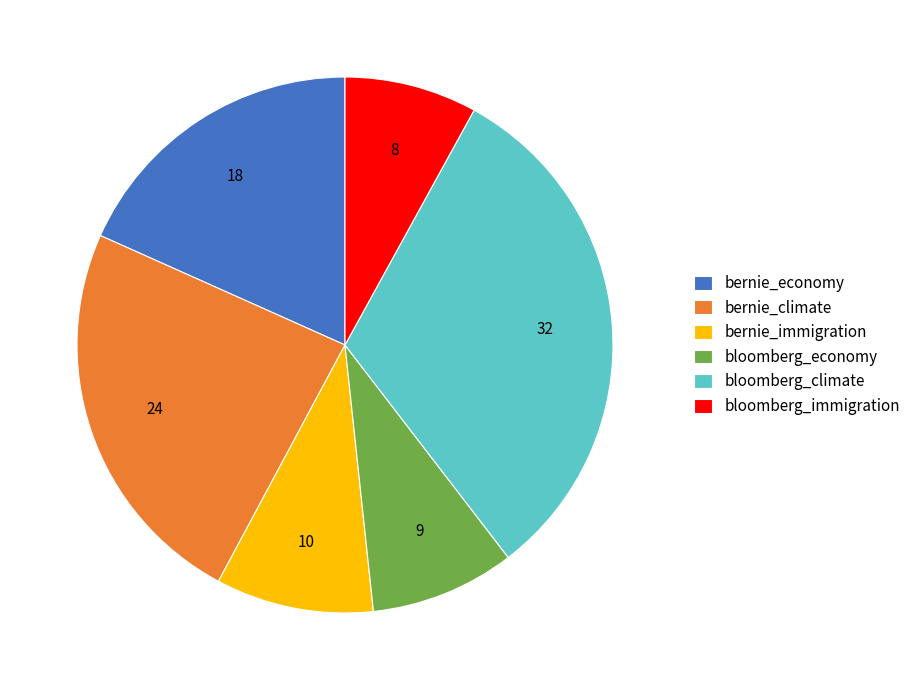

Between bloomberg_economy and bernie_climate, which is larger?

bernie_climate